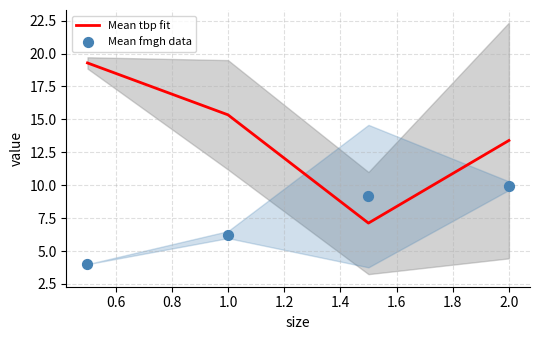

Is it true that Mean tbp fit equals 13.4 at 2.0?

True